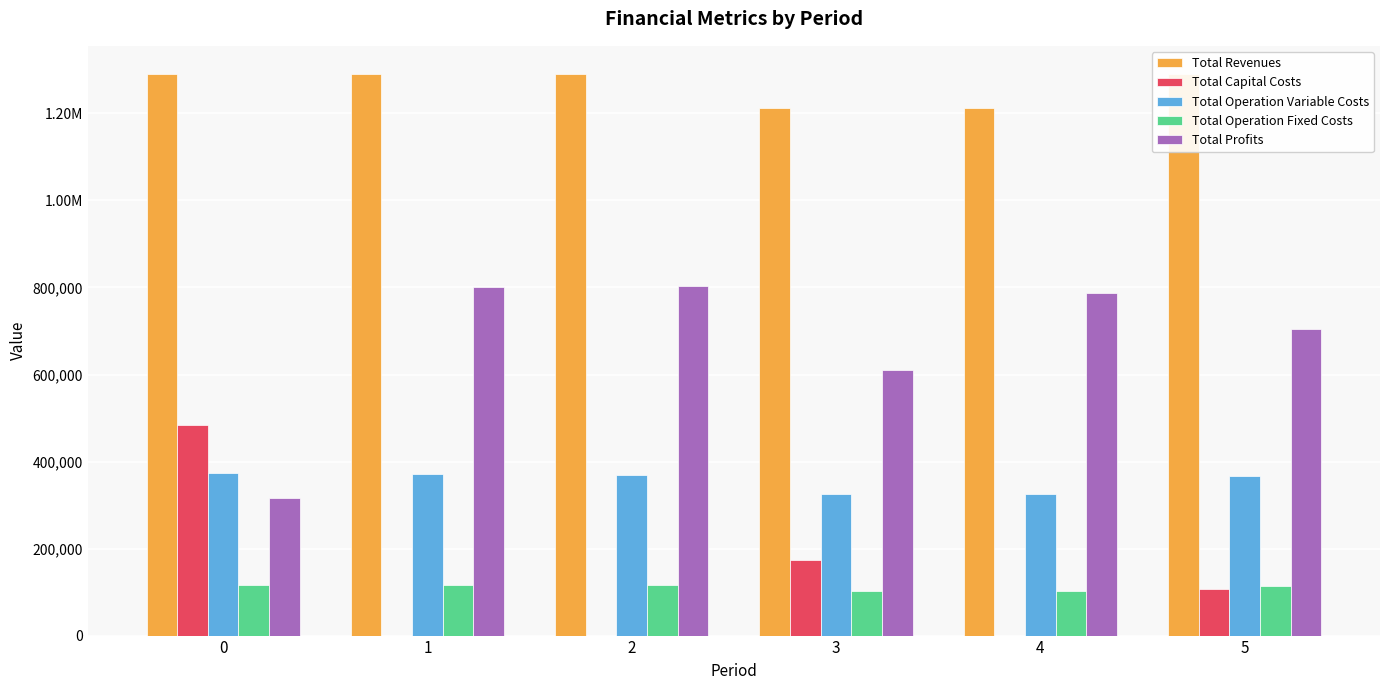

What is the maximum value shown in the chart?

1290861.5